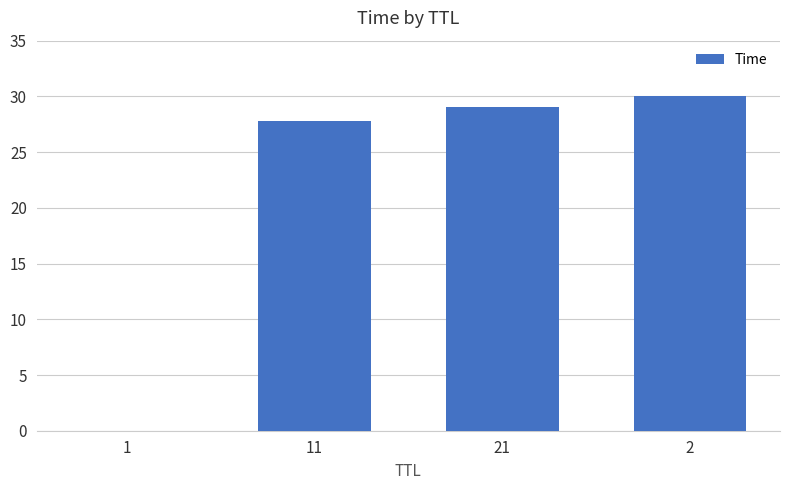

What is the maximum value shown in the chart?

30.0